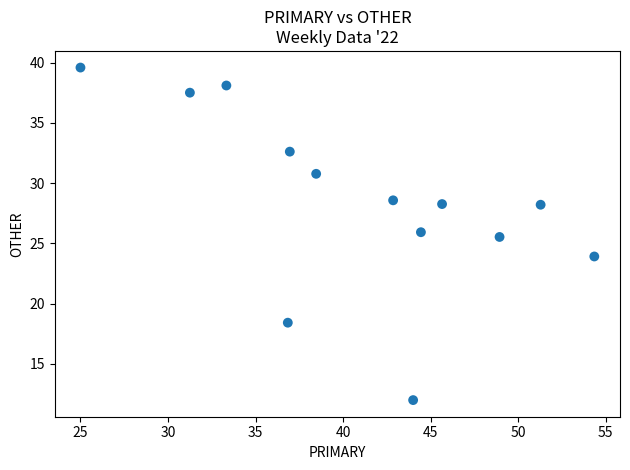

What Y value in the scatter plot is closest to 25?

25.5